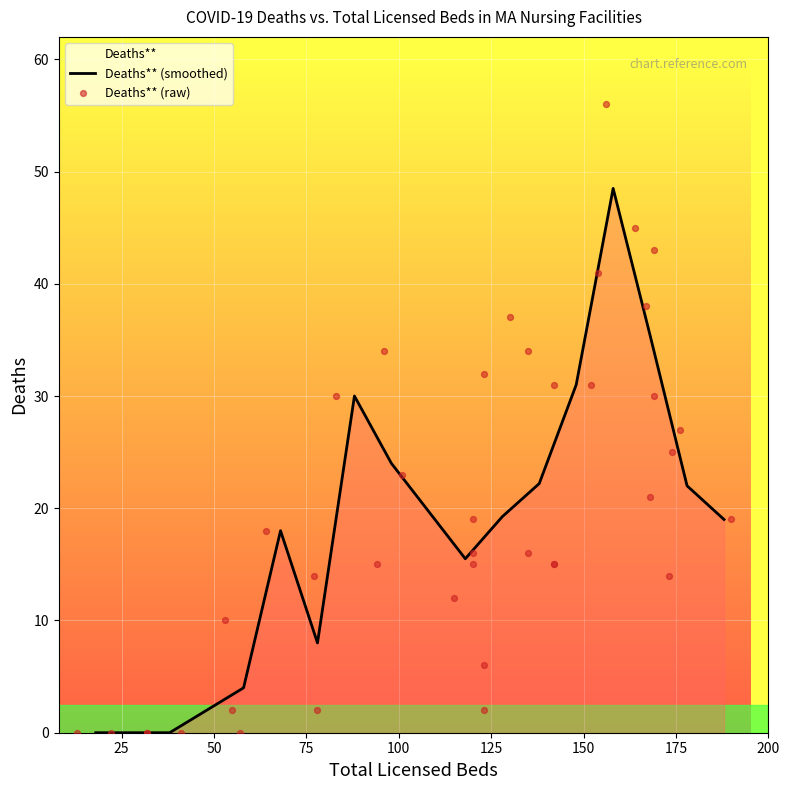

What is the highest value of the Deaths** (smoothed) series?

48.5